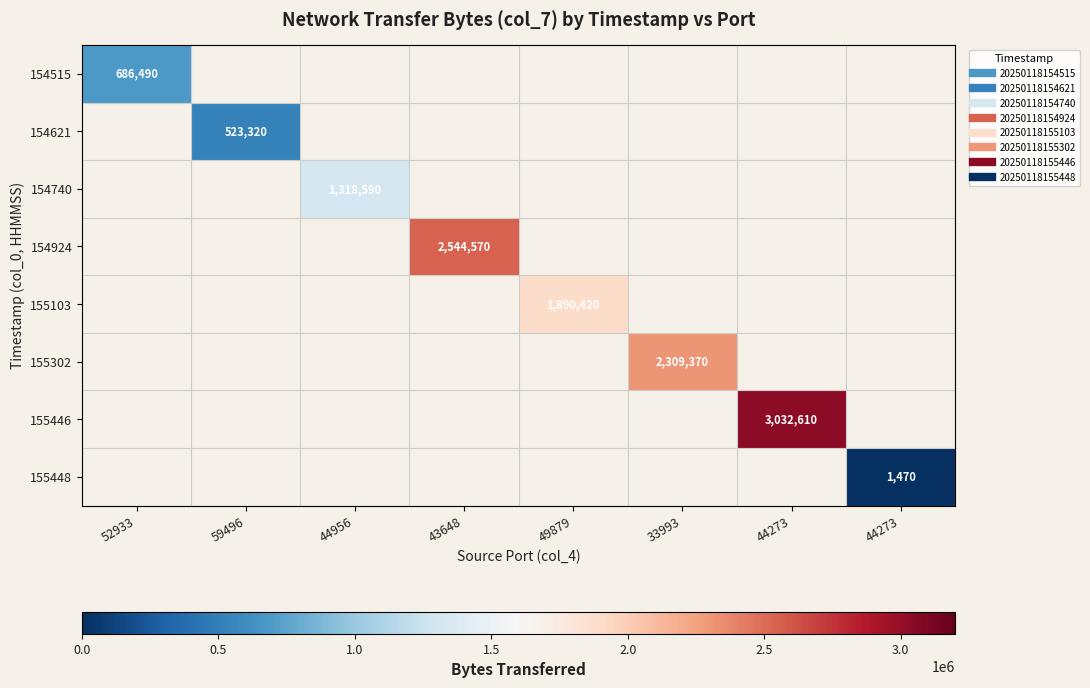

What is the smallest value displayed?

1470.0